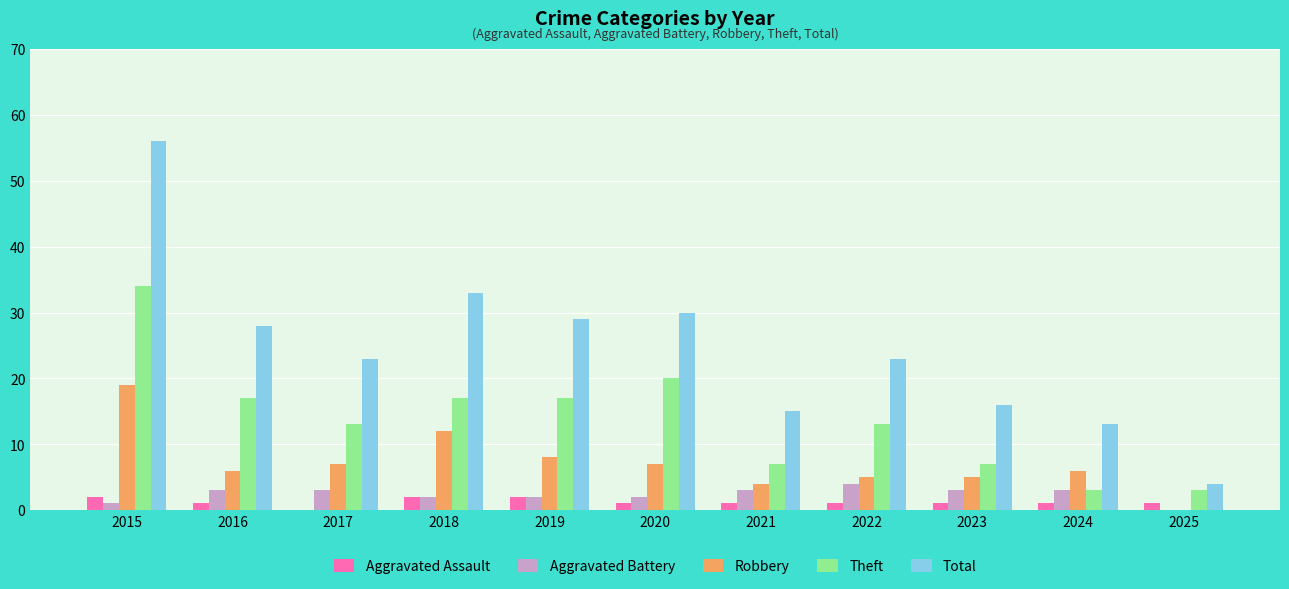

What are all the series names shown in the legend?

Aggravated Assault, Aggravated Battery, Robbery, Theft, Total